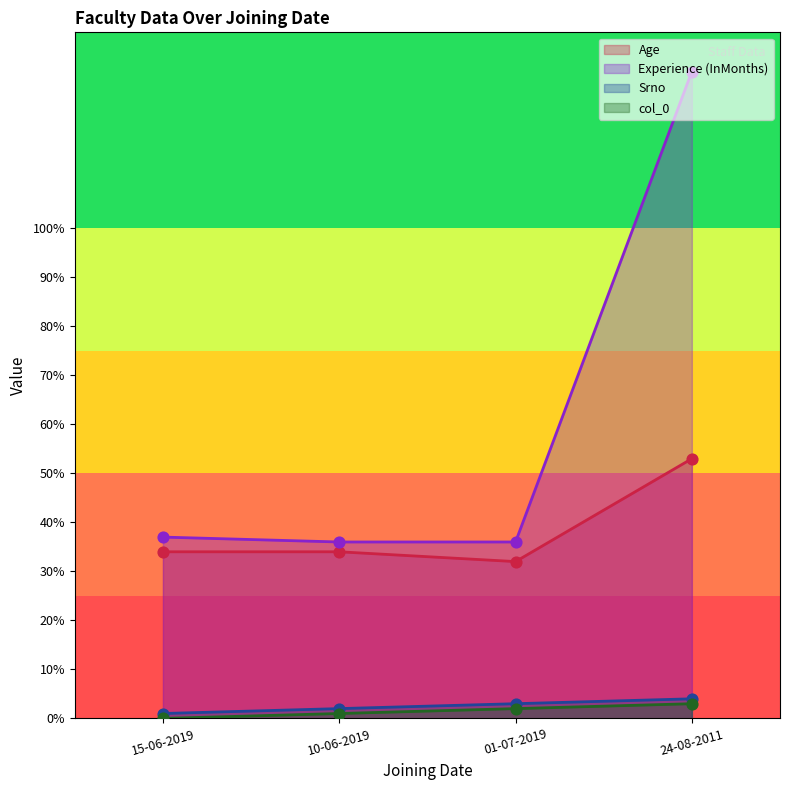

Which series has the largest total across all categories?

Experience (InMonths)